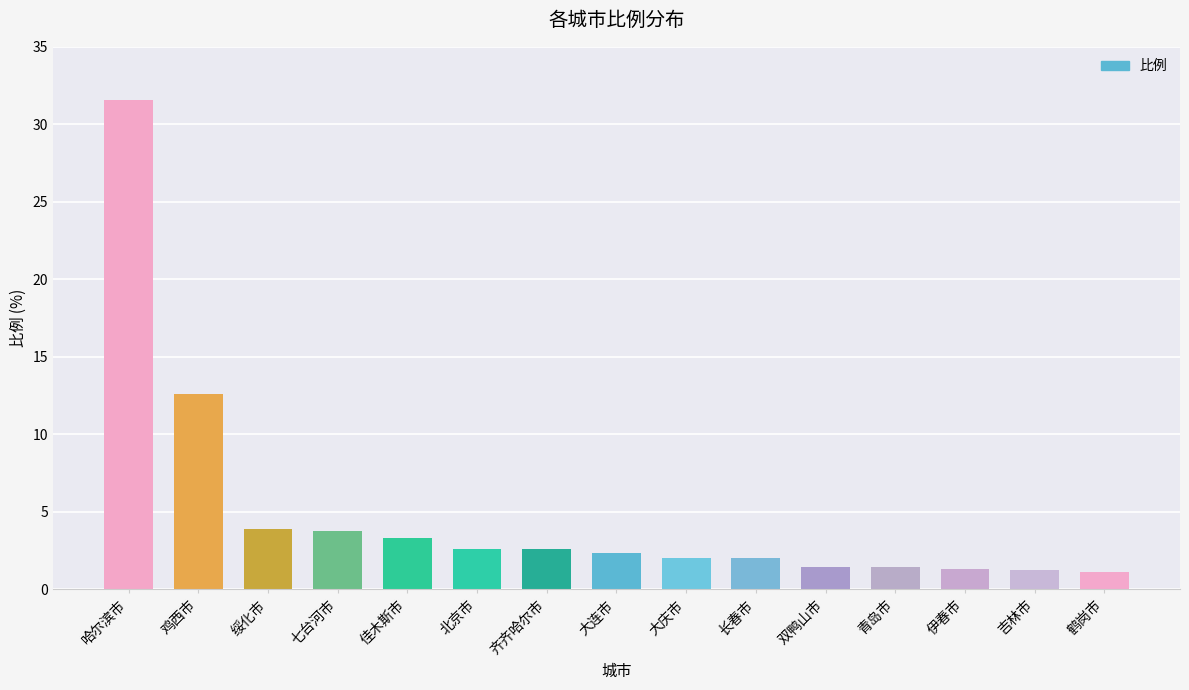

Which label corresponds to the largest value in the chart?

哈尔滨市